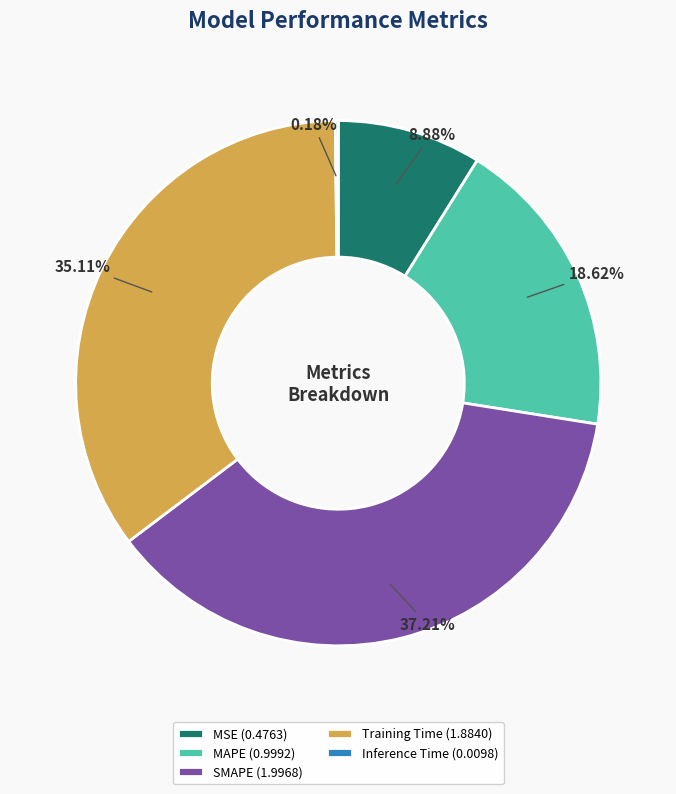

To the nearest percent, what is the difference between the MAPE and SMAPE slice percentages?

19%